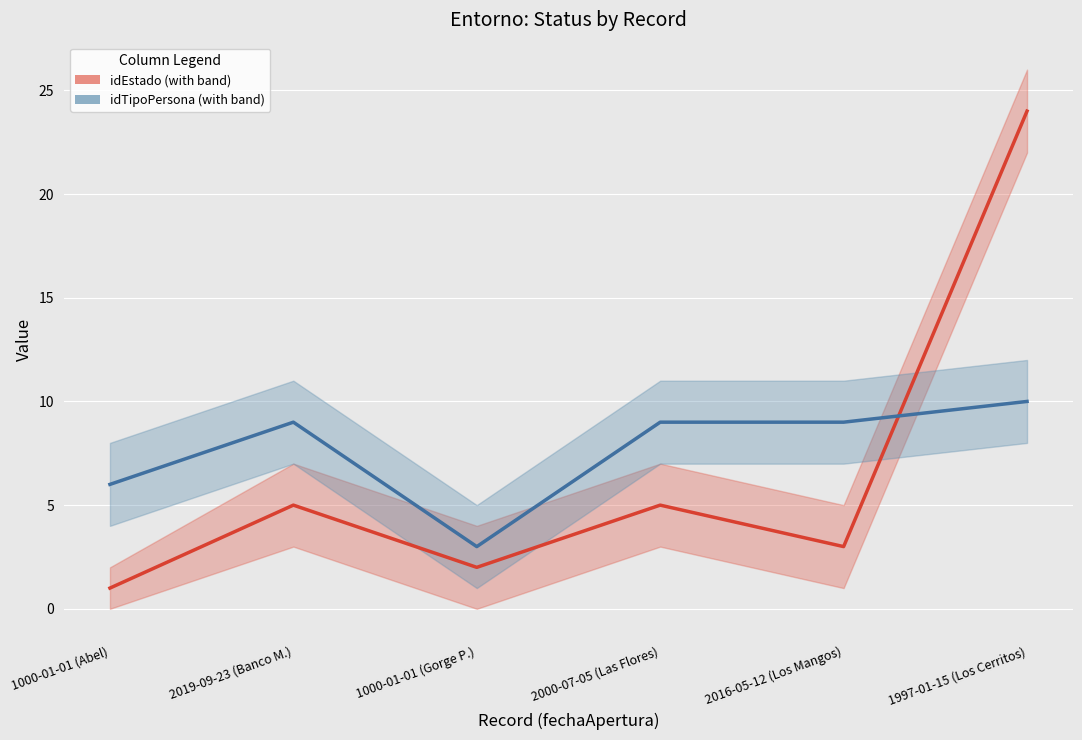

What is the difference between the highest and lowest values at 1000-01-01 (Gorge P.)?

1